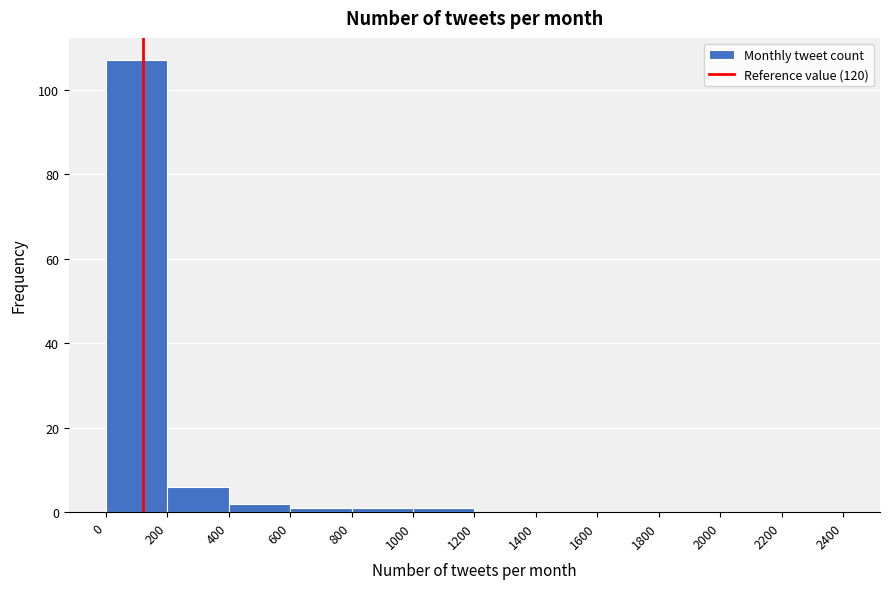

What is the height of the bar covering 200 to 400 on the x-axis? The values are not printed on the chart, so give them approximately, as read against the axis.

6